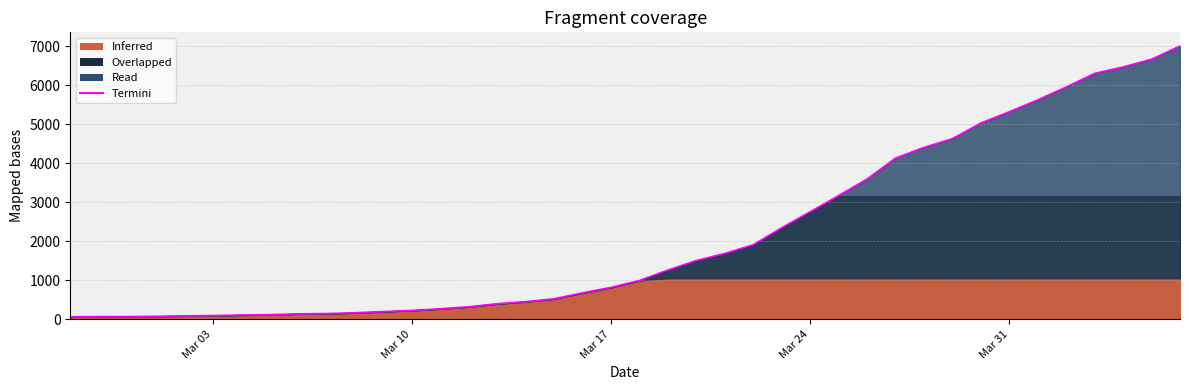

What is the average value?

2144